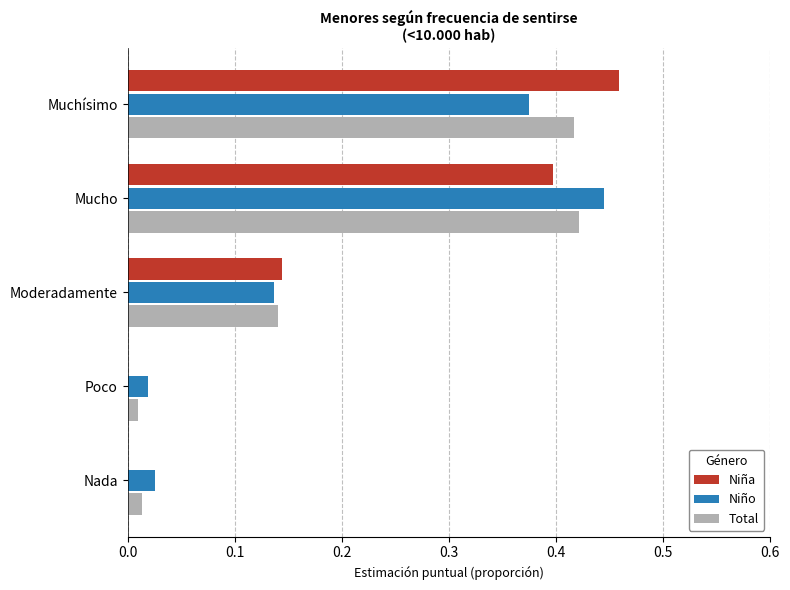

Which series has the largest range (max minus min)?

Niña